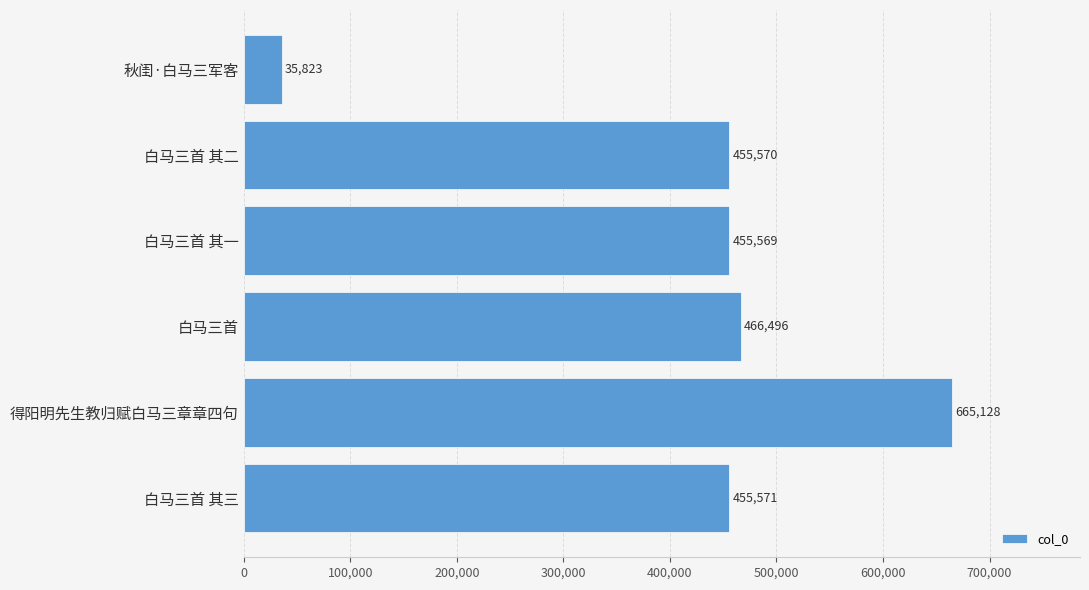

Rank the categories by value from highest to lowest.

得阳明先生教归赋白马三章章四句, 白马三首, 白马三首 其三, 白马三首 其二, 白马三首 其一, 秋闺·白马三军客